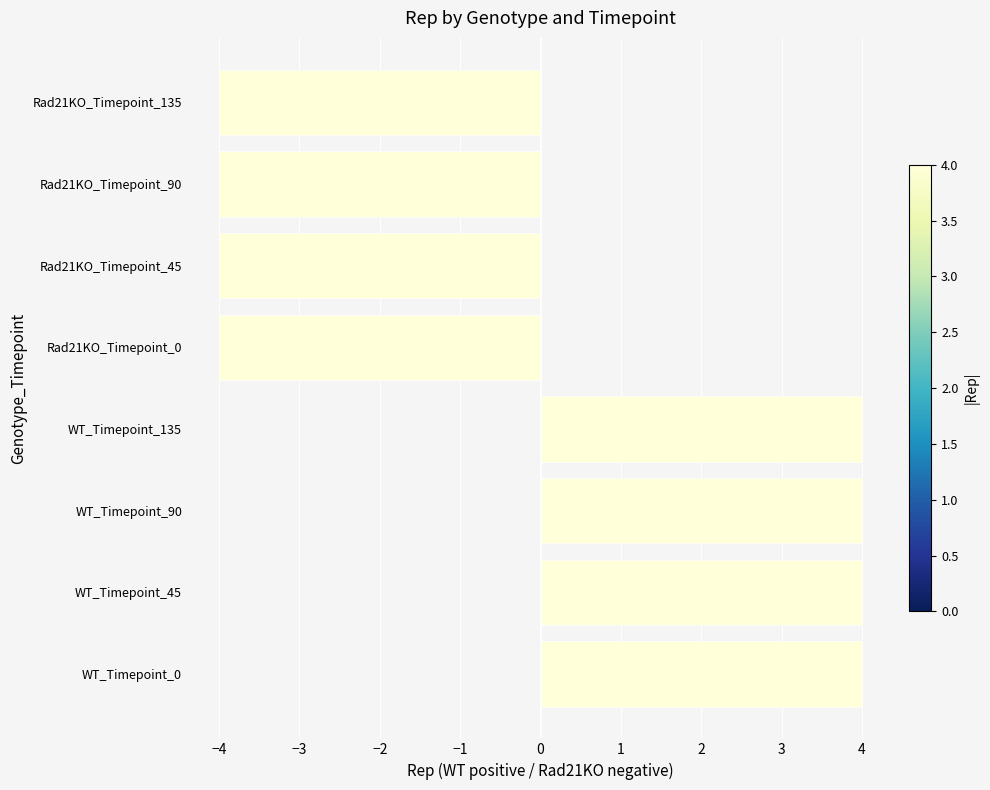

Does the chart contain stacked bars?

No